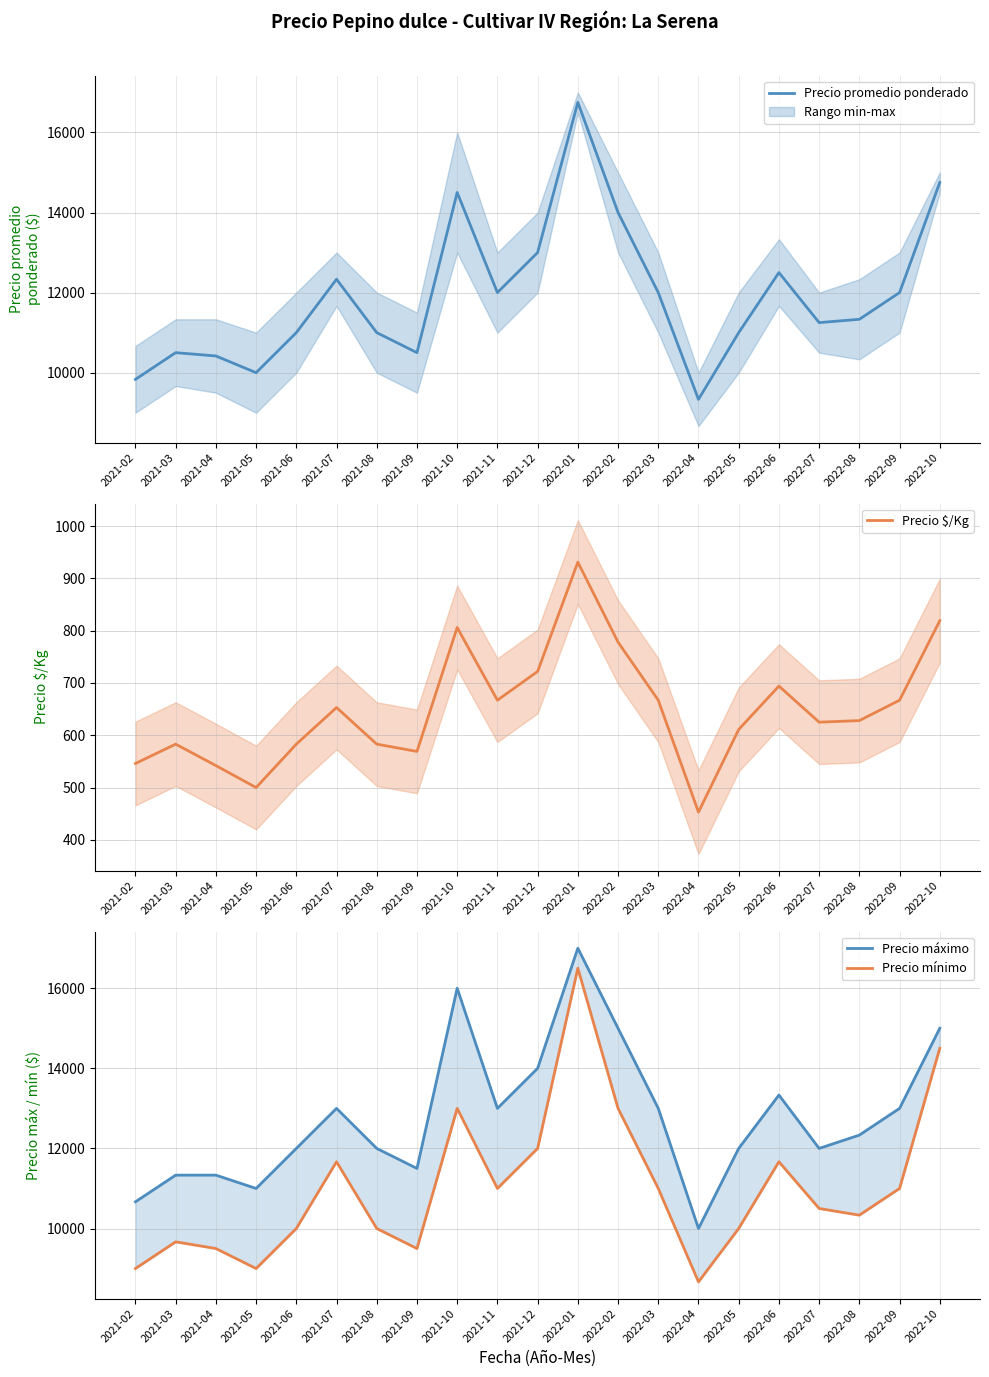

Does the chart display data point markers on the line(s)?

No